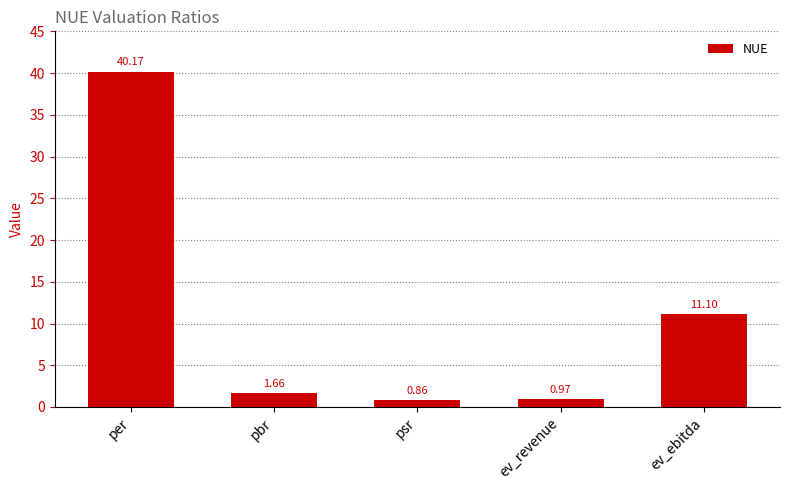

Which label corresponds to the smallest value in the chart?

psr